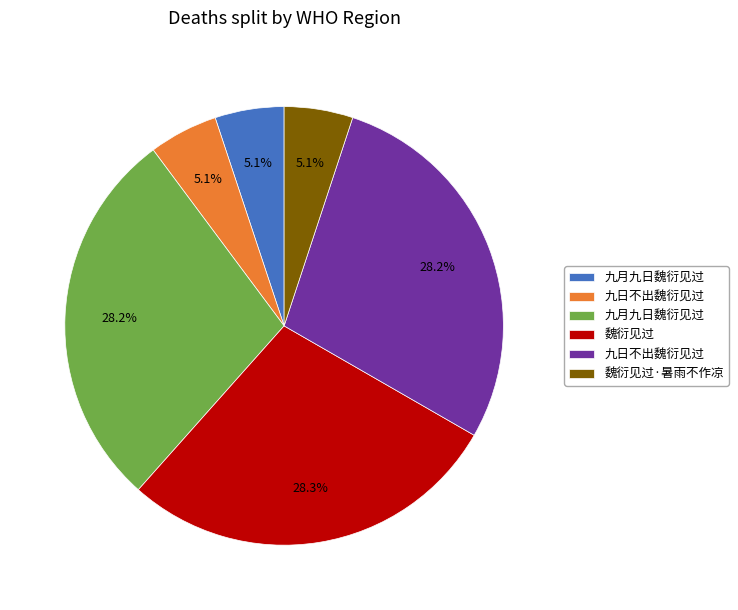

Is there any slice that represents more than half of the pie?

No